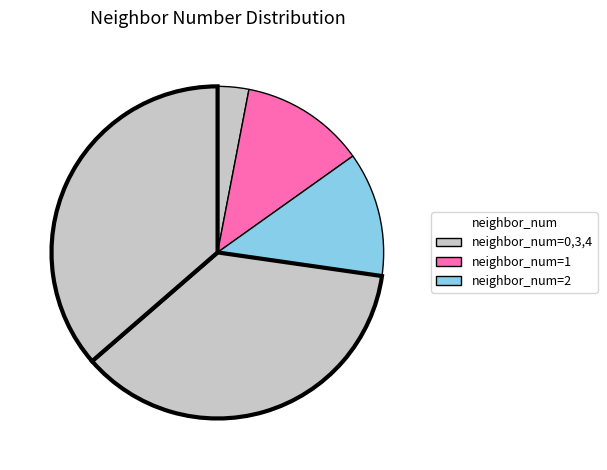

To the nearest percent, what is the average slice percentage?

20%